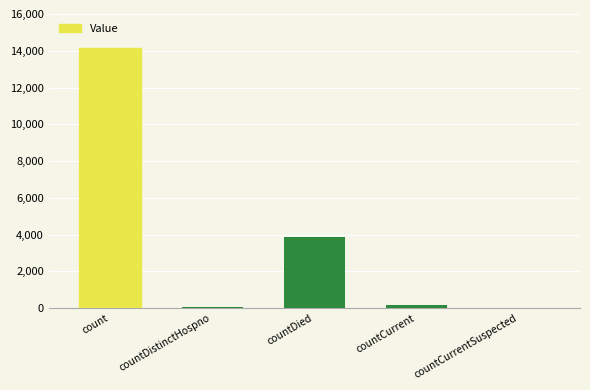

What position from the right is countCurrent?

2